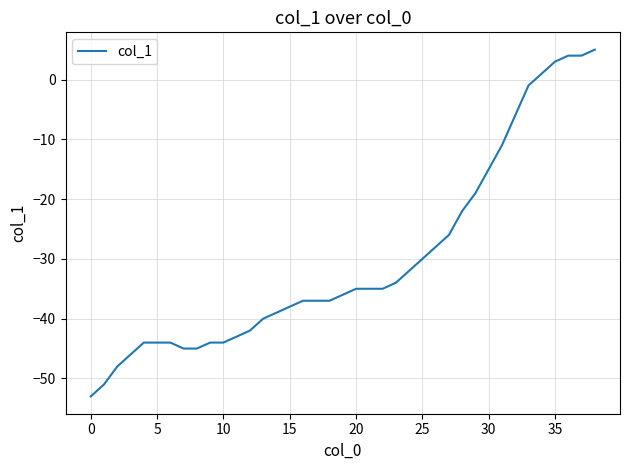

What is the difference between the maximum and minimum values?

58